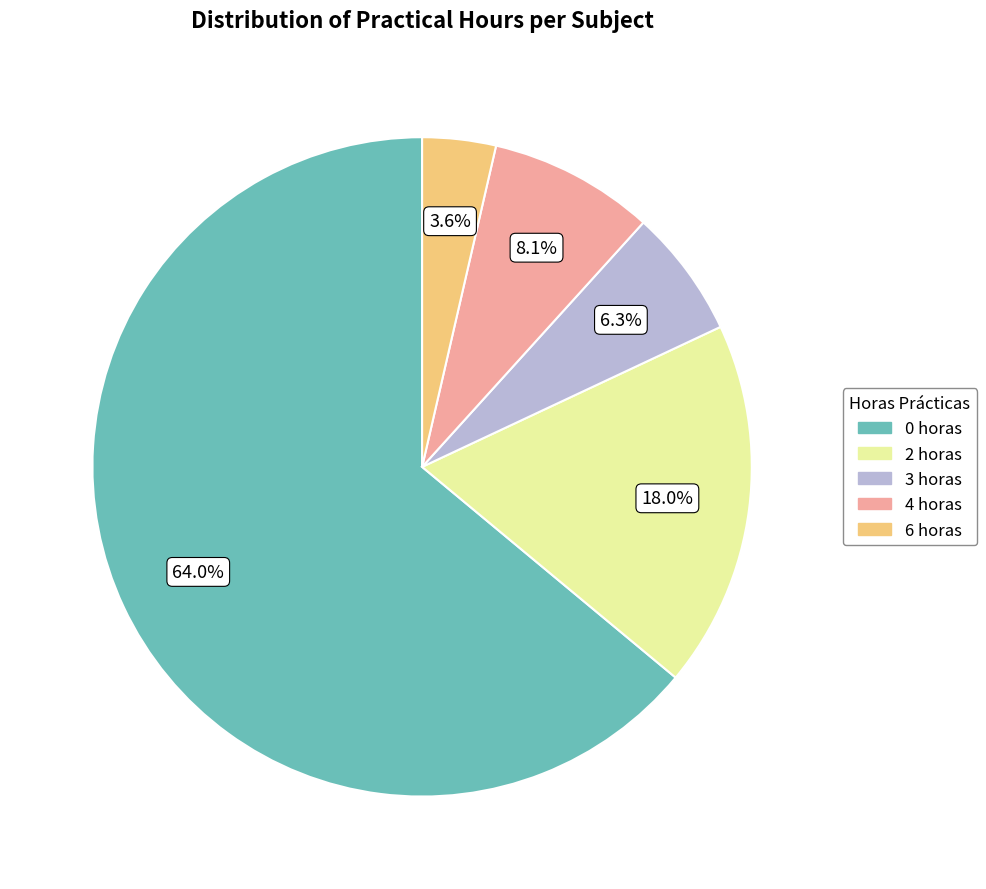

Combined, do 0 horas and 6 horas account for over 50%?

Yes